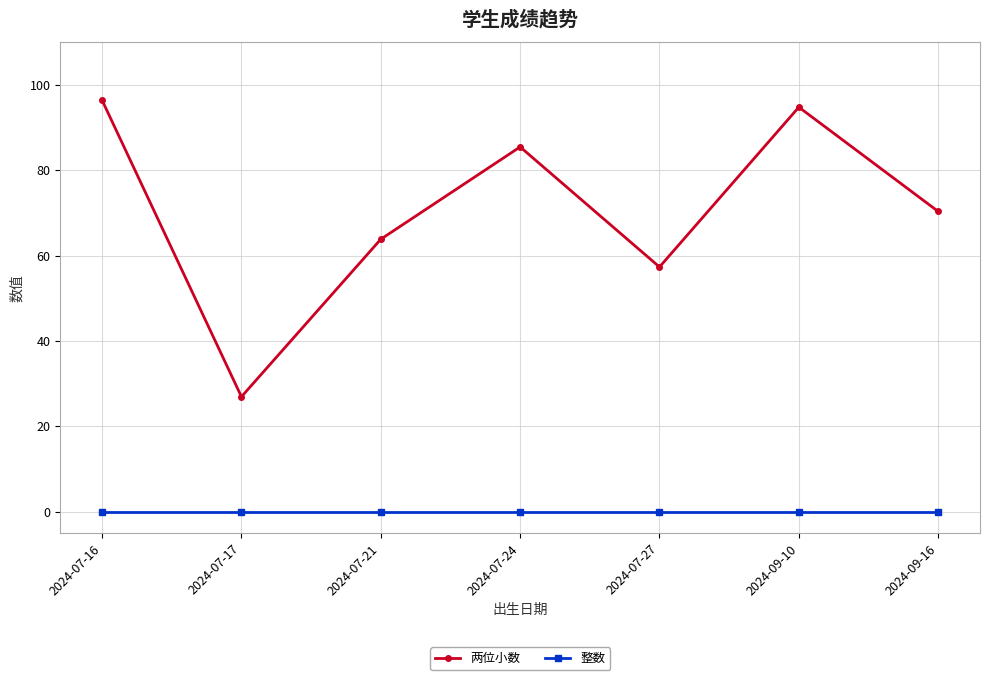

At how many categories does at least one series exceed 60?

5